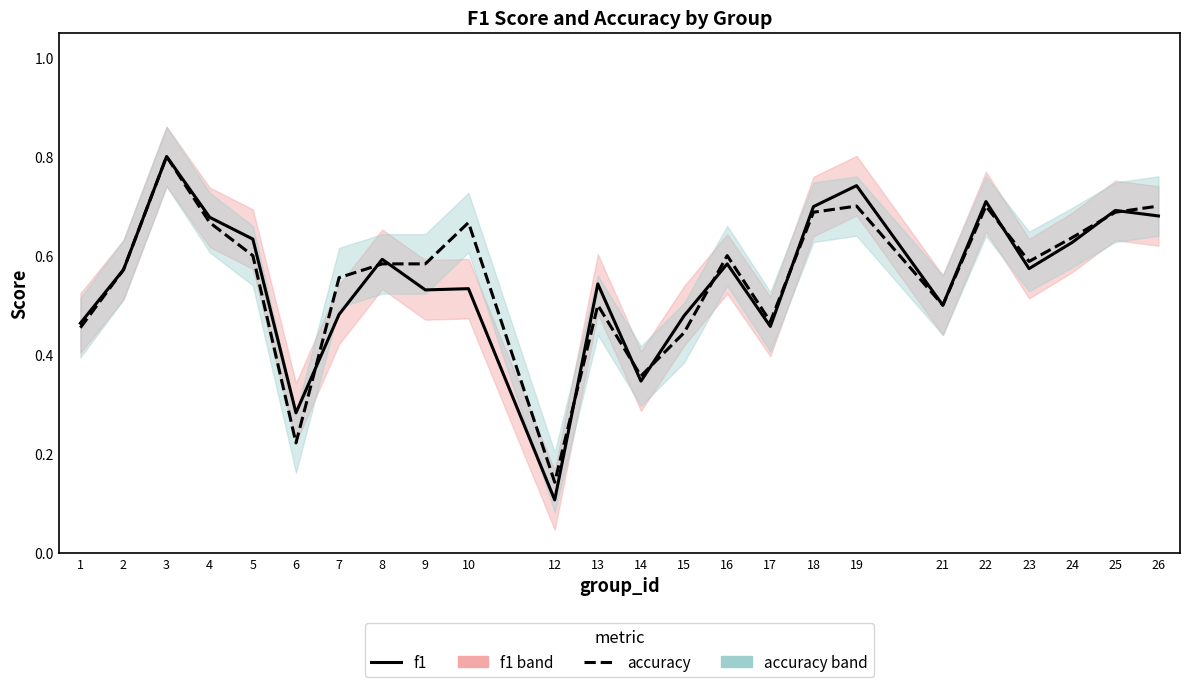

At which category is the sum across all series the highest?

3